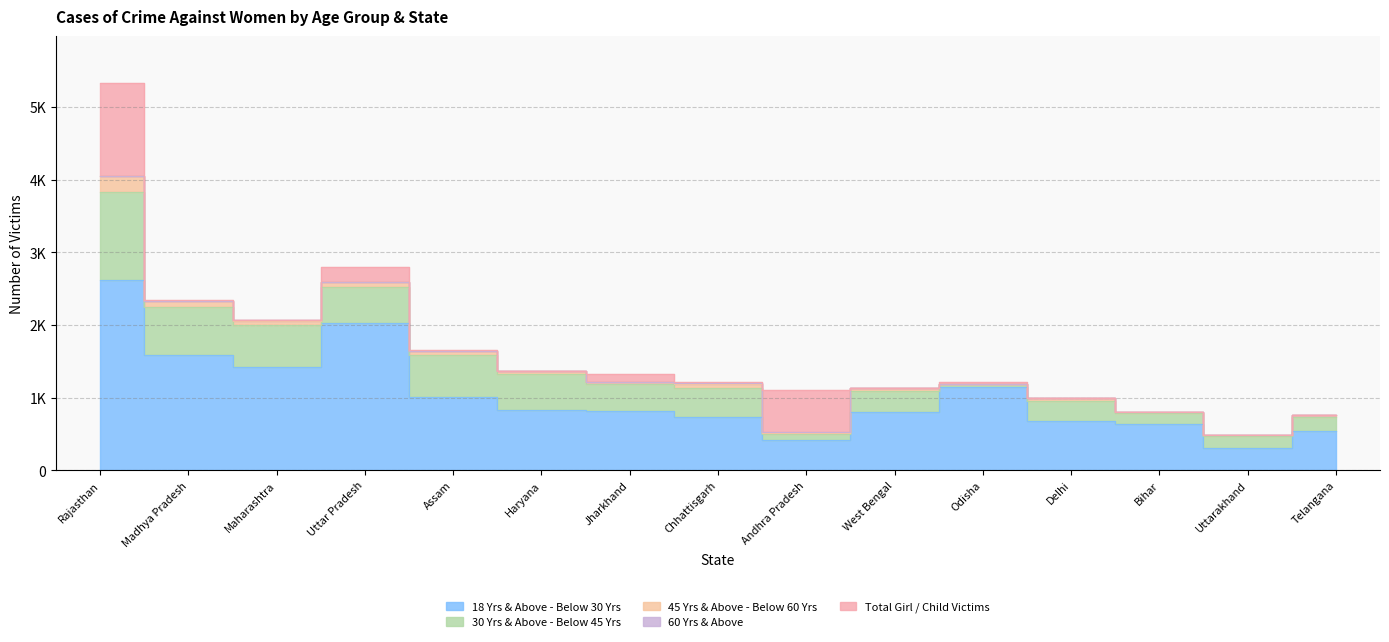

Which category has the highest value in the 30 Yrs & Above - Below 45 Yrs series?

Rajasthan